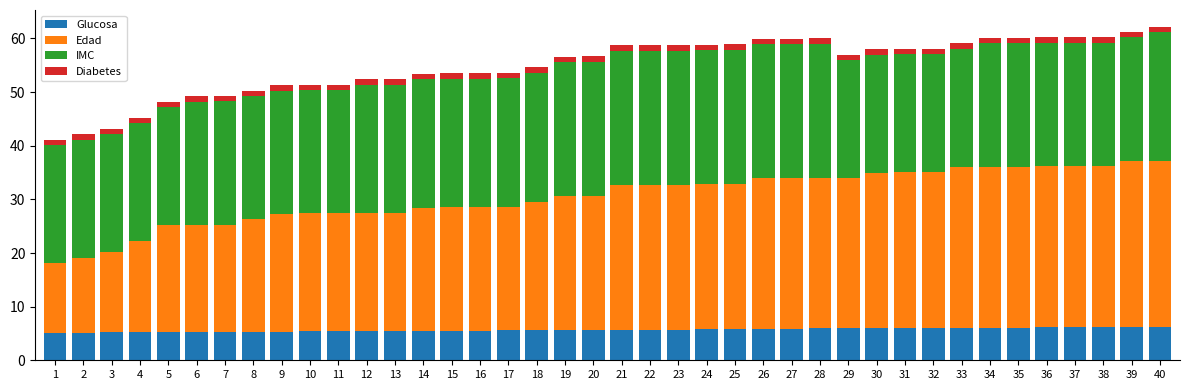

Is it true that Glucosa equals 5.2 at 6?

True